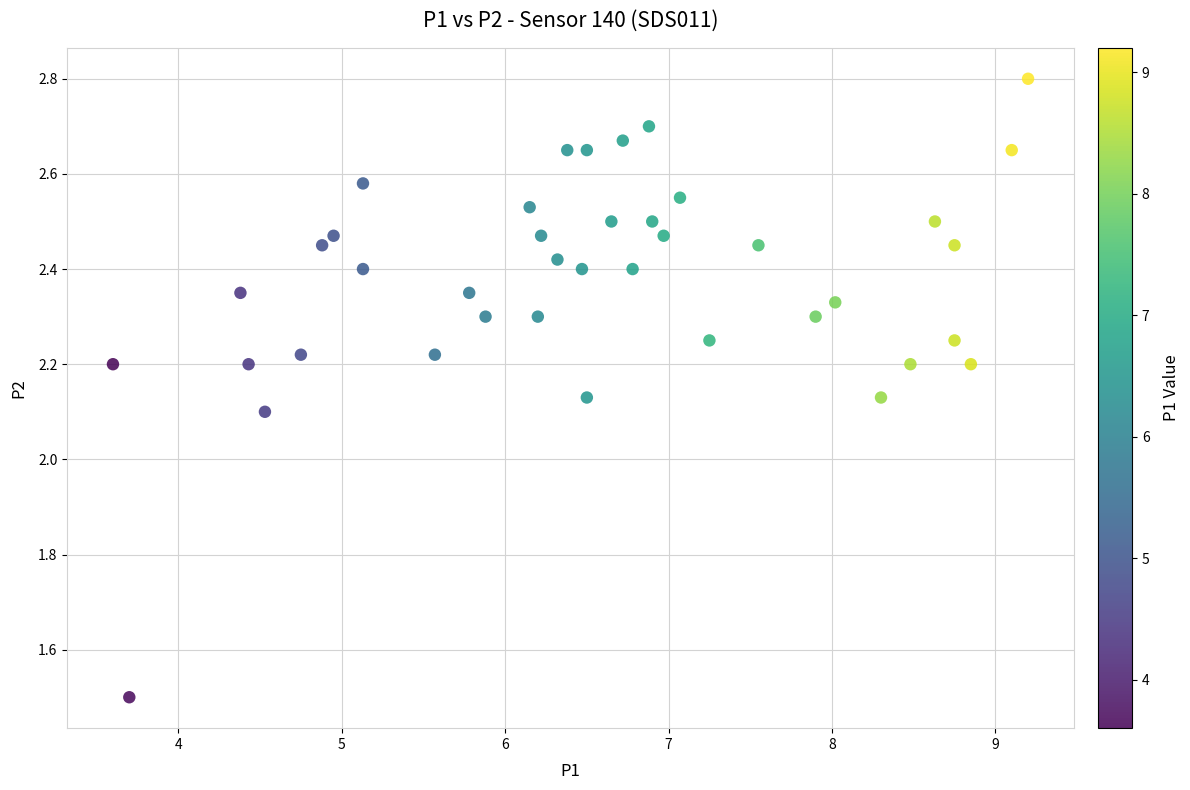

What is the range of X values (max minus min)?

5.6